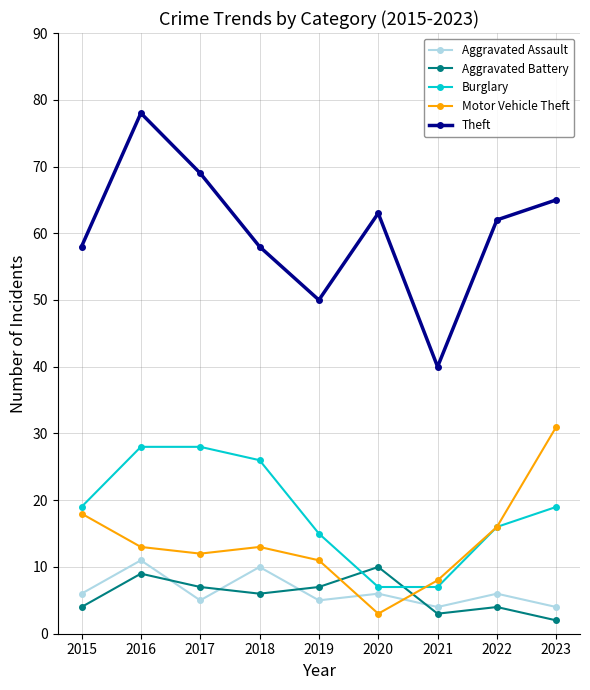

Which label corresponds to the largest value in the chart?

2016